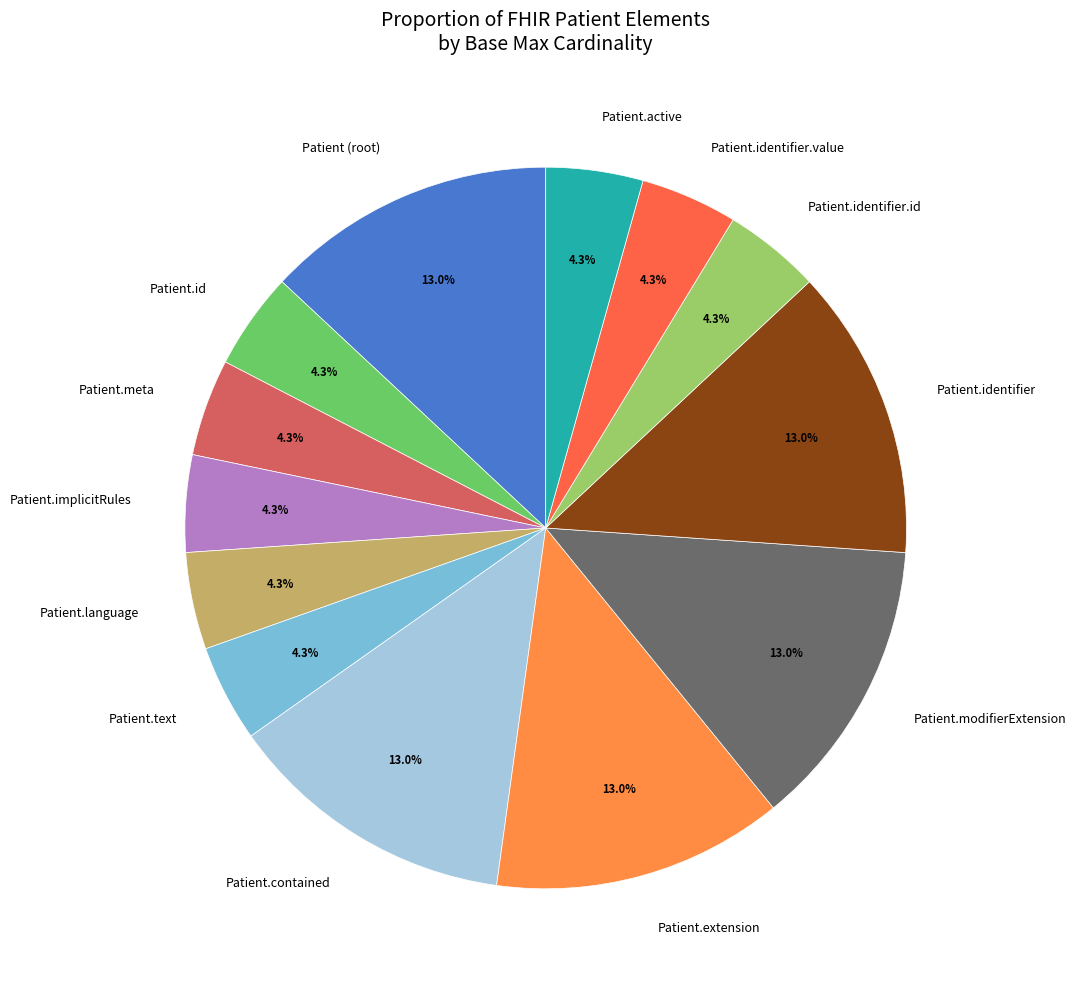

What percentage do Patient.meta and Patient.identifier together represent?

17.4%